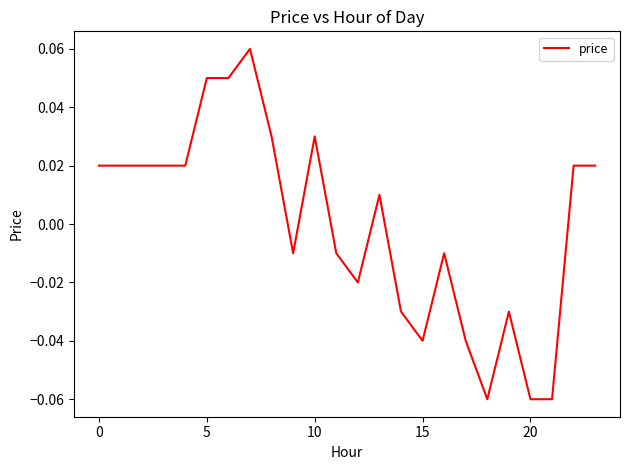

How many lines are shown in the chart?

1